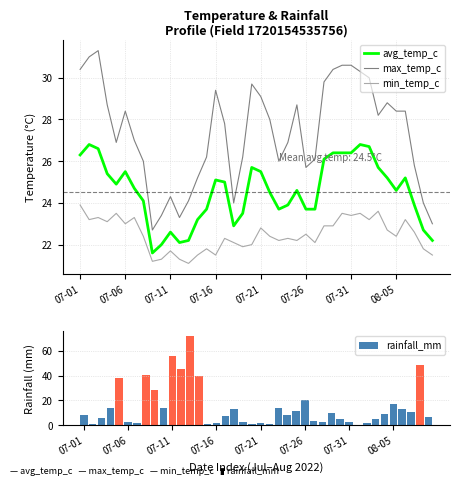

Count the number of categories in the chart.

40